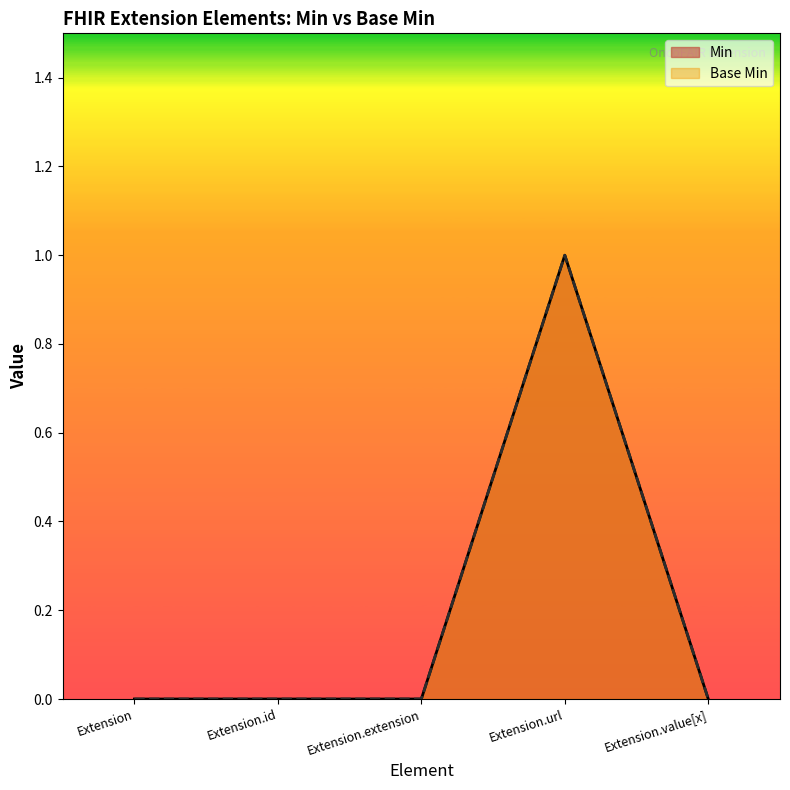

Which category has the lowest value in the Base Min series?

Extension